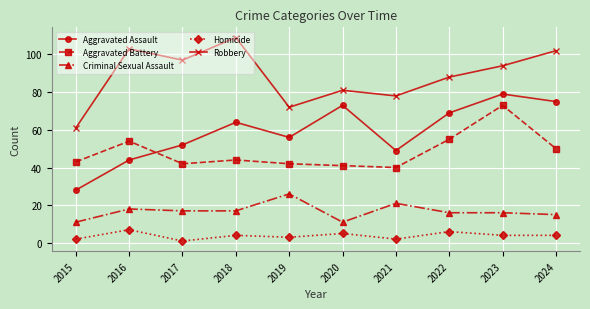

Which series has the widest spread of values?

Aggravated Assault